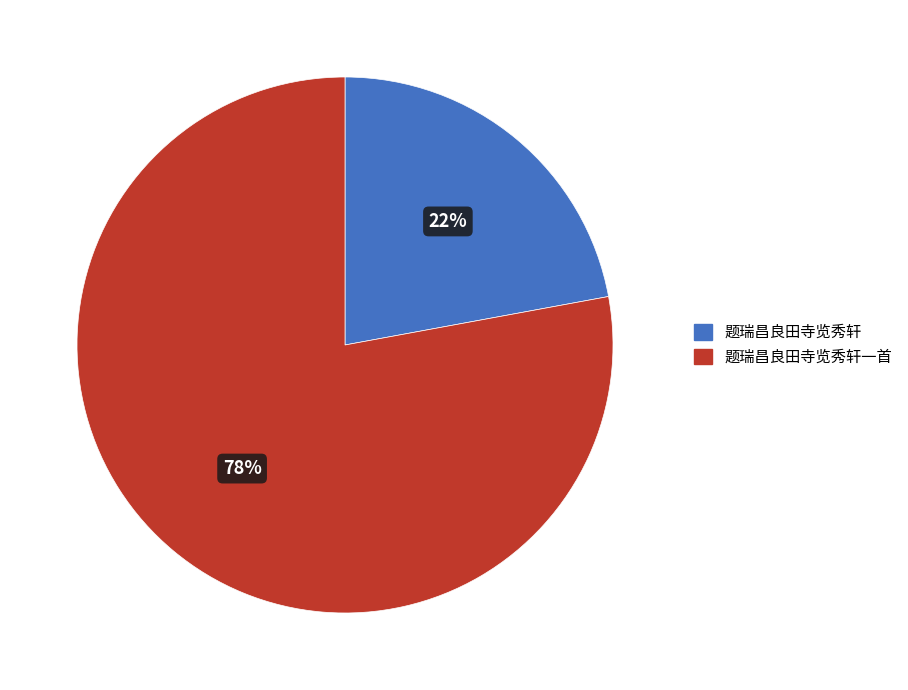

What is the smallest slice in the pie chart?

题瑞昌良田寺览秀轩